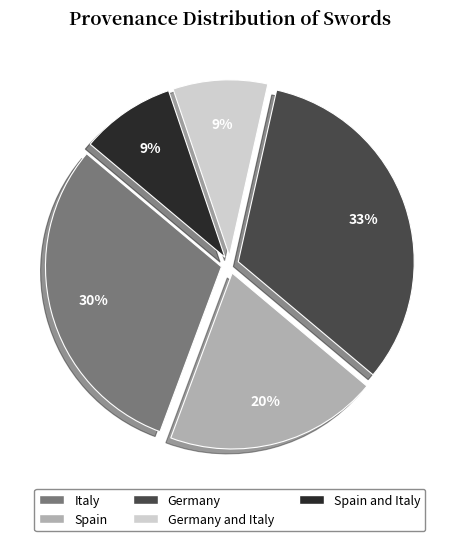

Which category has the biggest portion of the pie?

Germany